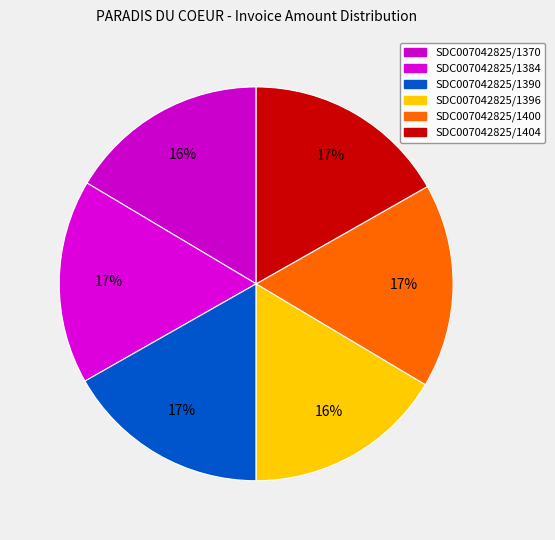

How many slices are in this pie chart?

6